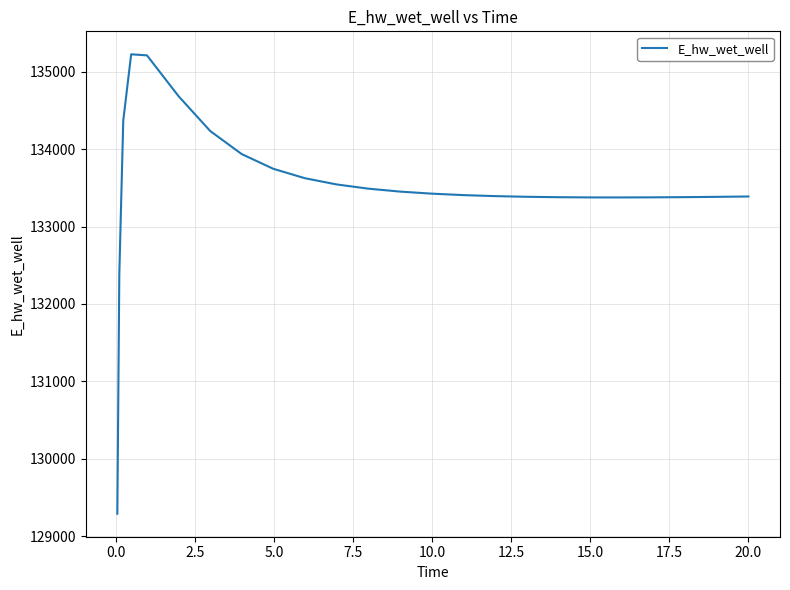

What is the maximum value shown in the chart?

135223.3